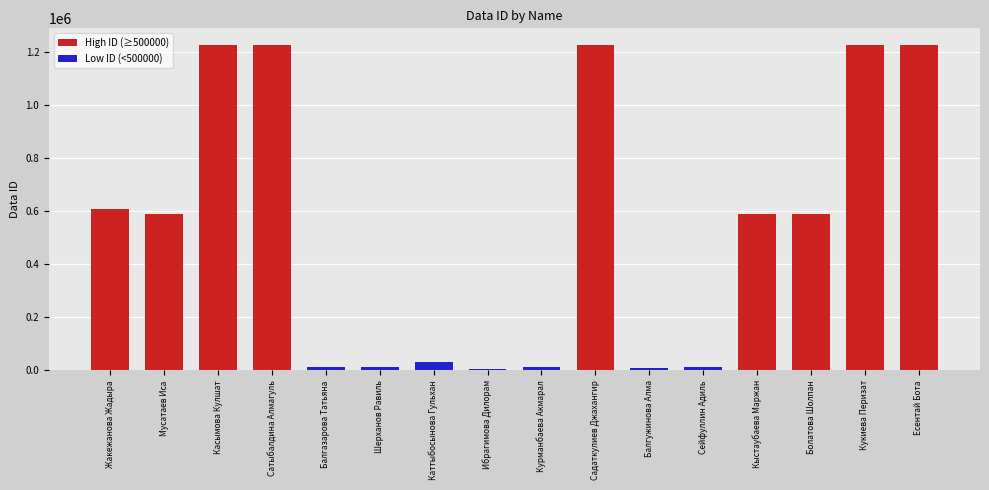

How many values in the High ID (≥500000) series are below 589595?

8